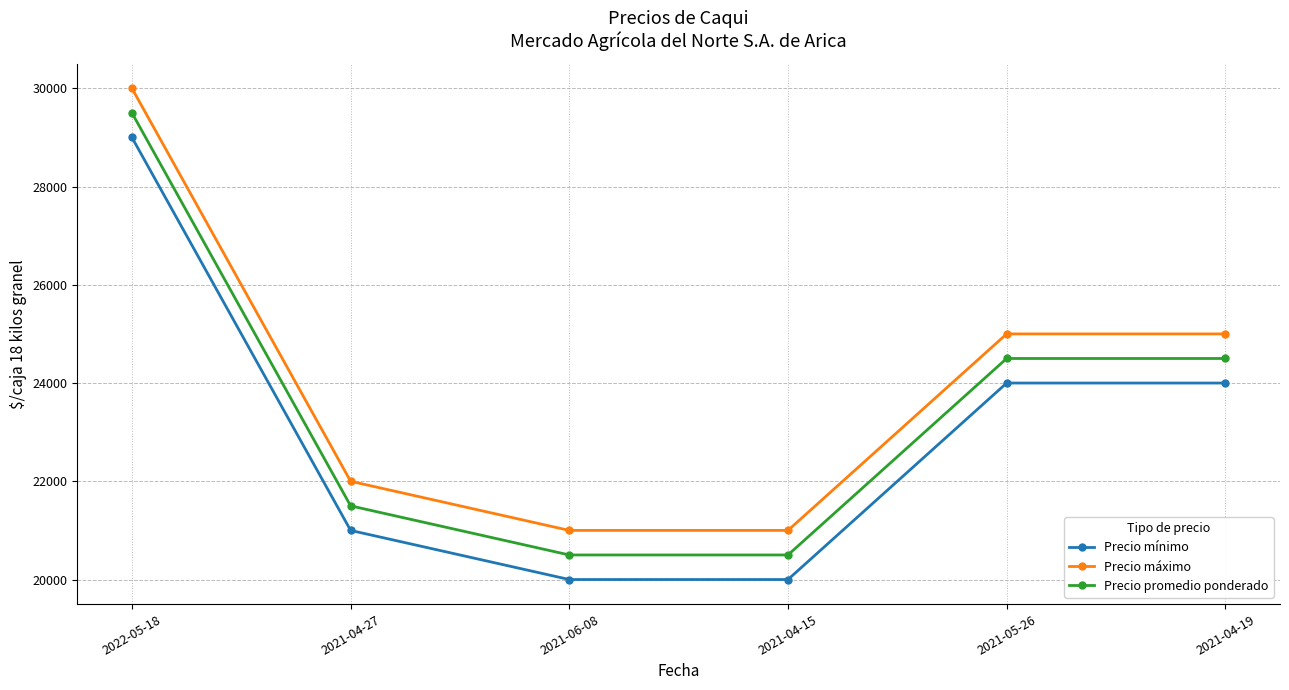

True or false: Precio máximo and Precio mínimo intersect in this chart.

False